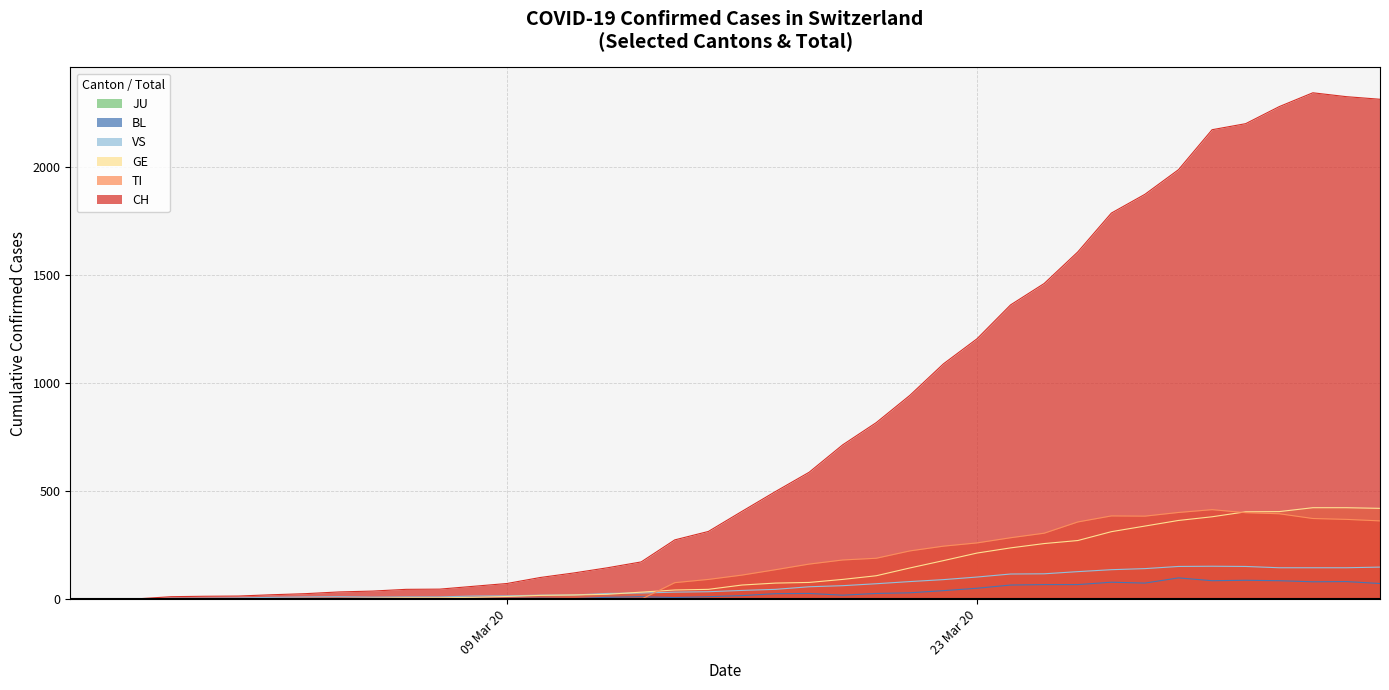

The CH series shows 1462 at 2020-03-25. True or false?

True